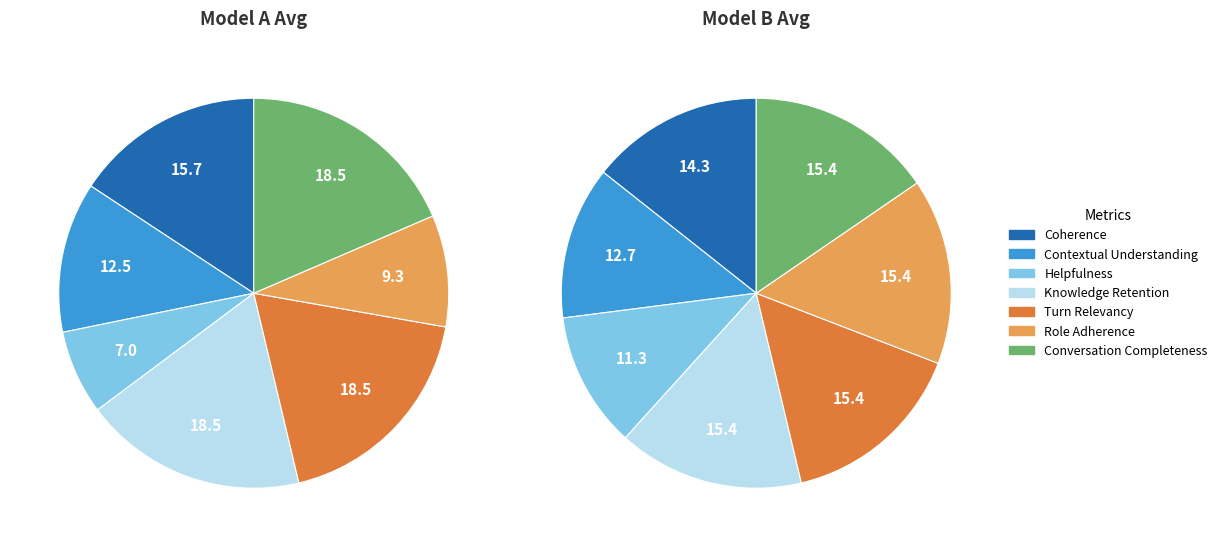

What percentage is the Role Adherence slice, to the nearest percent?

9%